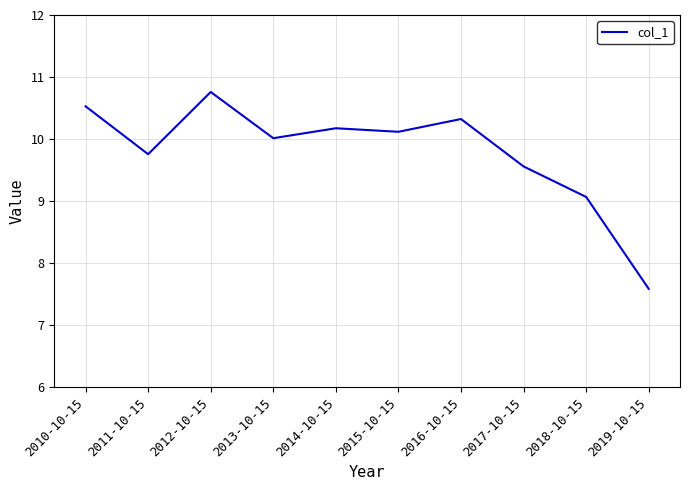

Approximately how many times larger is the value at 2011-10-15 compared to 2010-10-15?

0.9